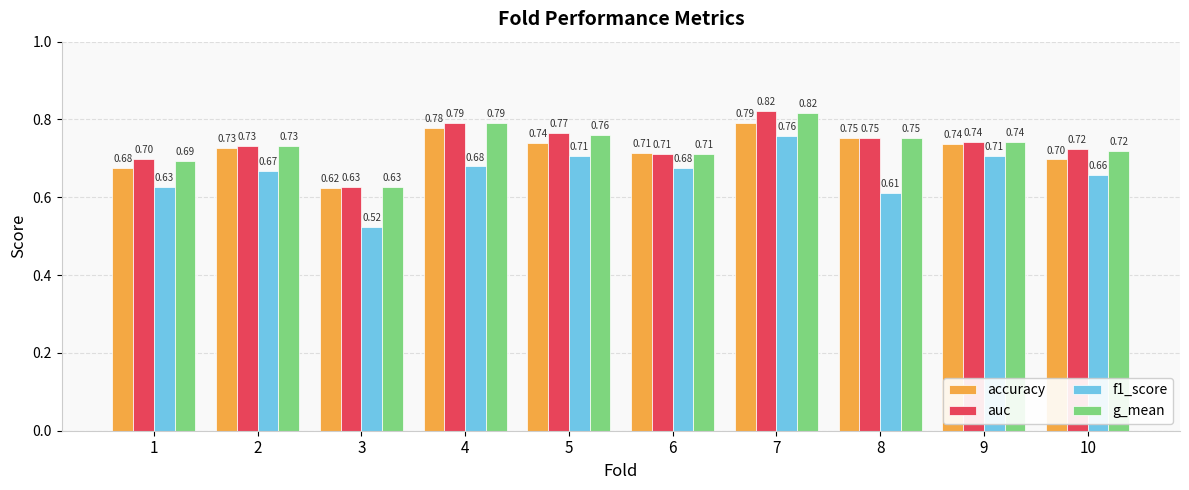

What is the average value of the auc series?

0.7